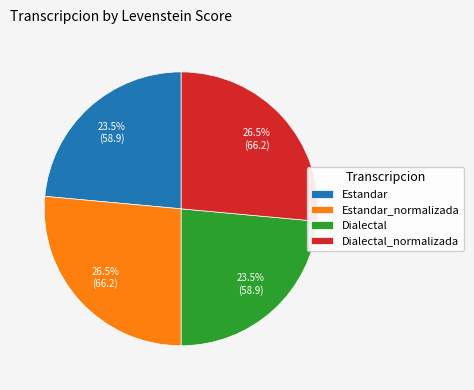

To the nearest percent, what is the difference between the Dialectal and Dialectal_normalizada slice percentages?

3%